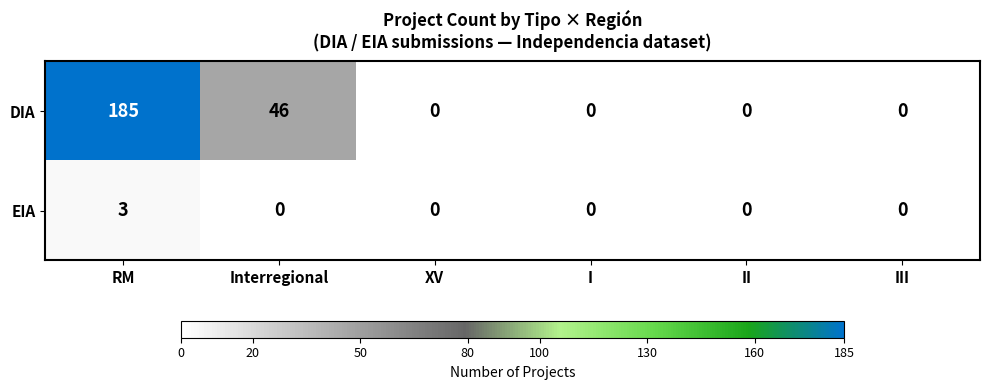

Is it true that DIA equals 0 at XV?

True